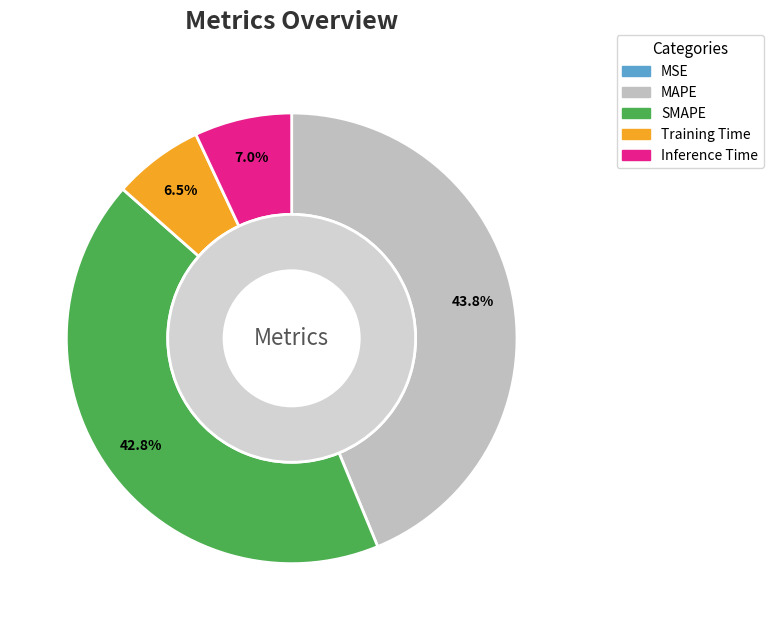

Is the sum of Inference Time and Training Time greater than half?

No